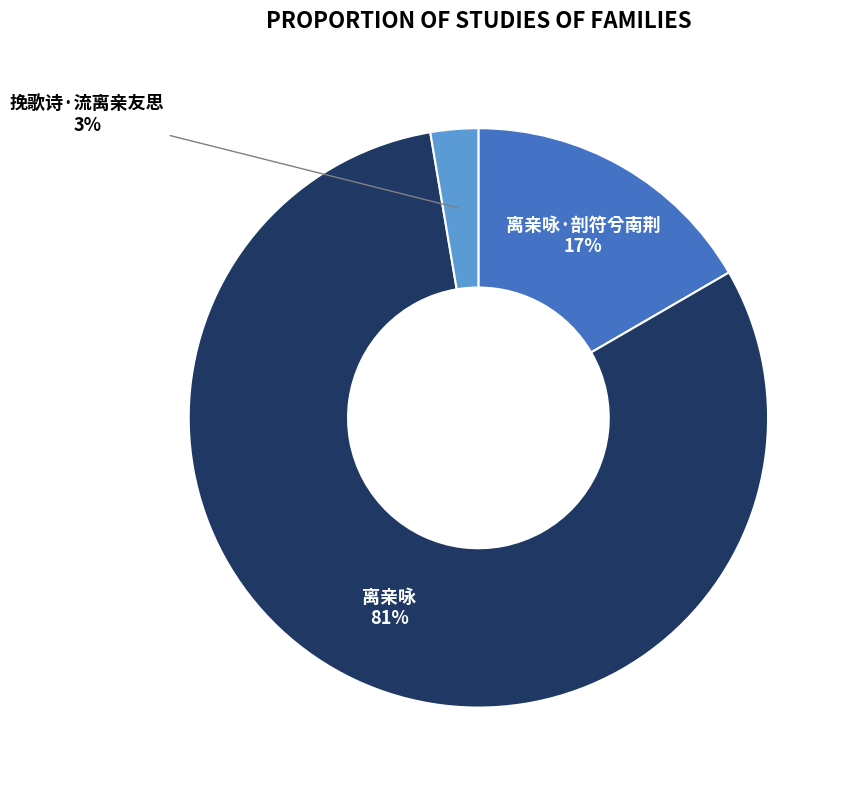

Does 挽歌诗·流离亲友思 represent more than half of the total?

No